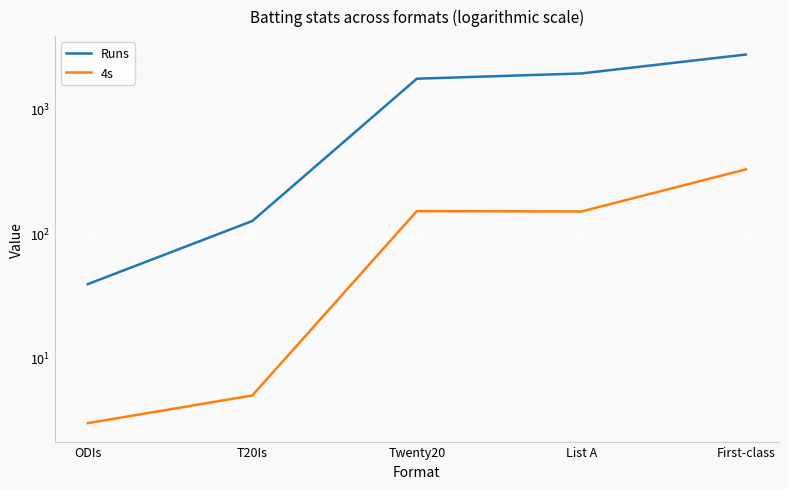

Does the chart display data point markers on the line(s)?

No